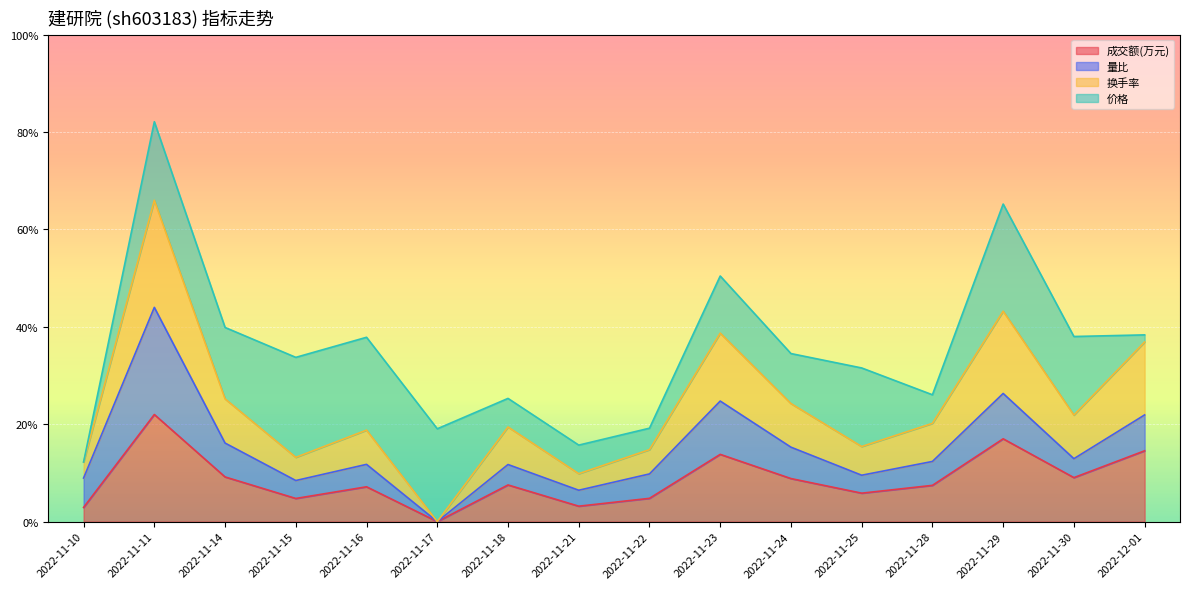

List the labels in order of 换手率 value, smallest first.

2022-11-17, 2022-11-21, 2022-11-10, 2022-11-15, 2022-11-22, 2022-11-25, 2022-11-16, 2022-11-18, 2022-11-28, 2022-11-30, 2022-11-24, 2022-11-14, 2022-12-01, 2022-11-23, 2022-11-29, 2022-11-11